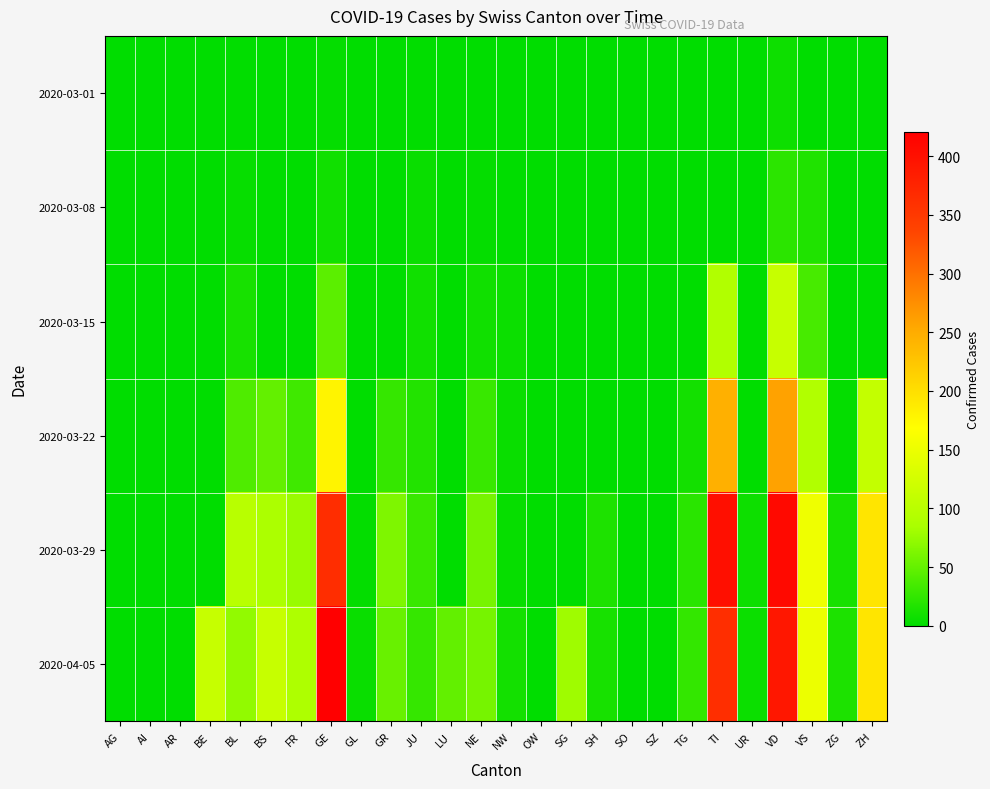

At how many categories does at least one series exceed 15?

15